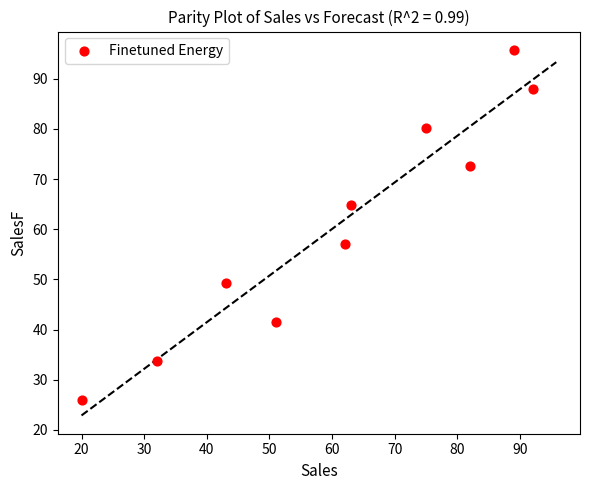

What Y value in the scatter plot is closest to 60?

57.0